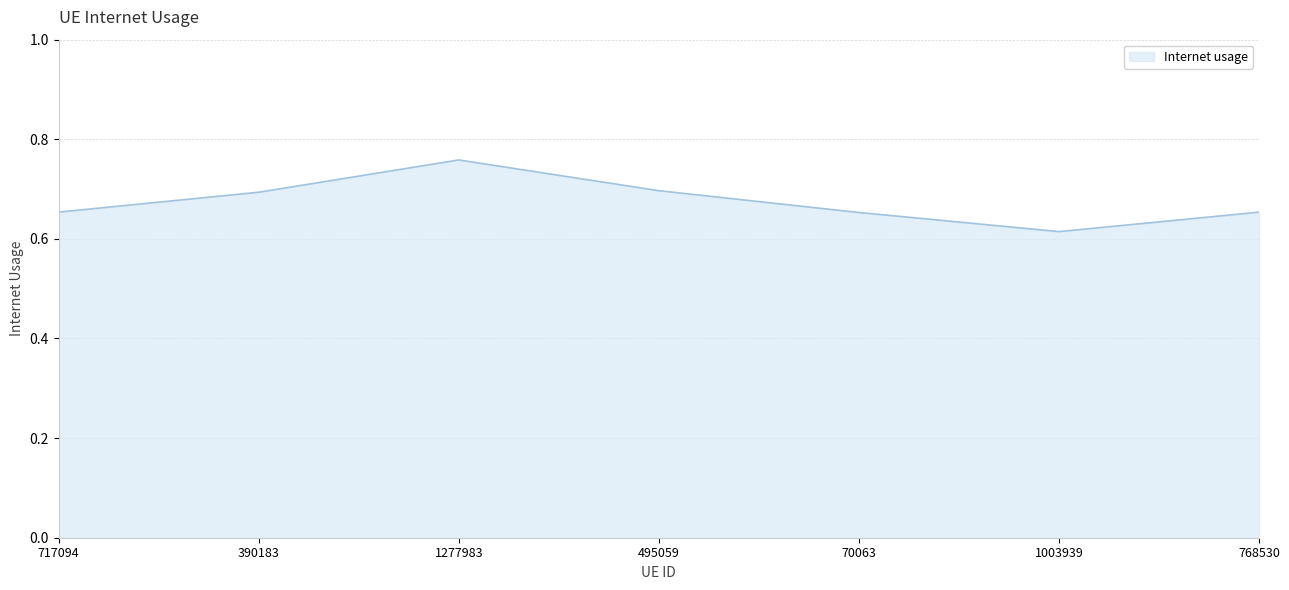

The value at 1003939 is 0.3. True or false?

False